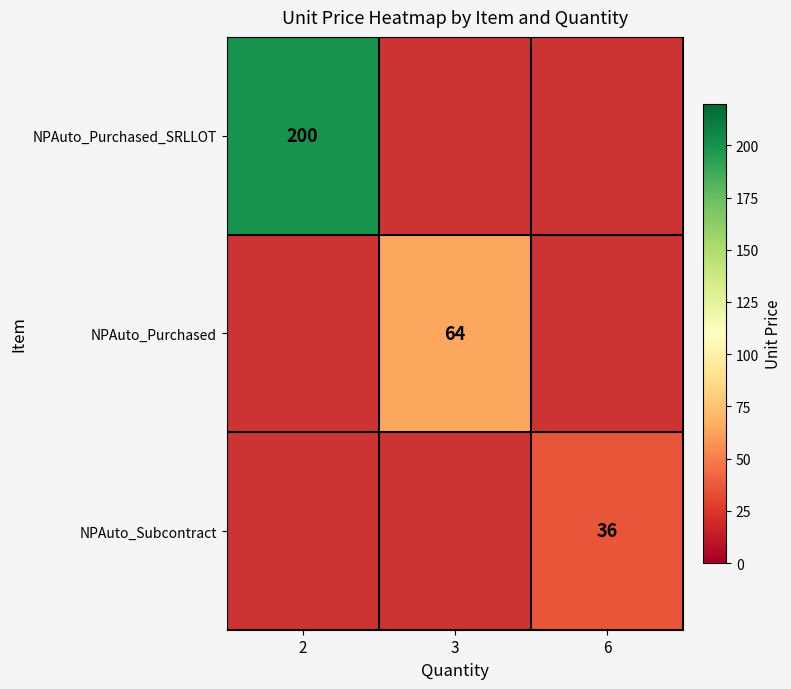

Which has a higher value, 6 or 2?

2